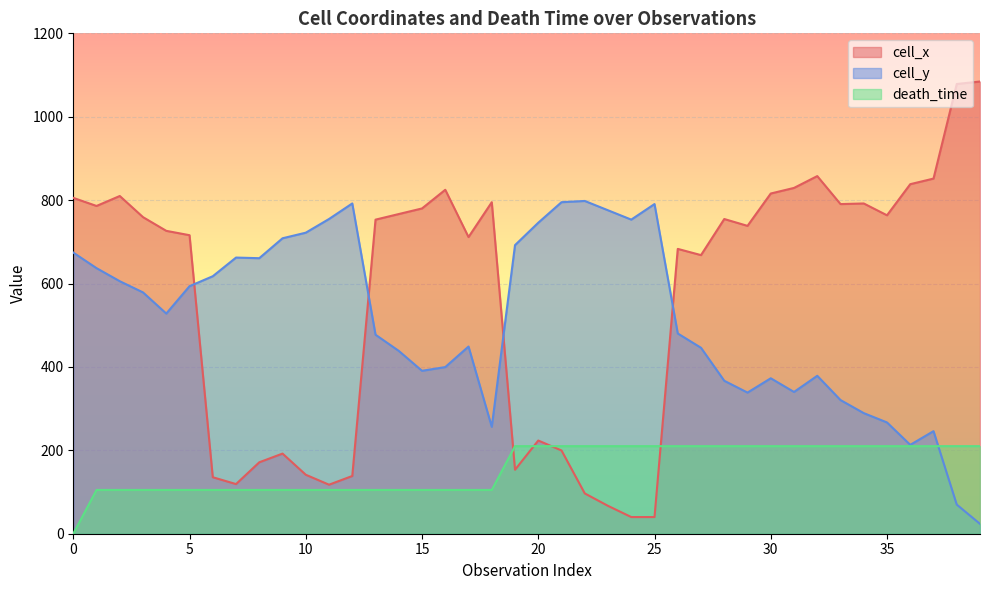

Which category has the highest value in the cell_y series?

22